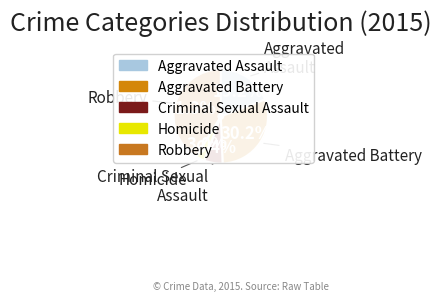

Does Robbery account for over 50% of the chart?

No